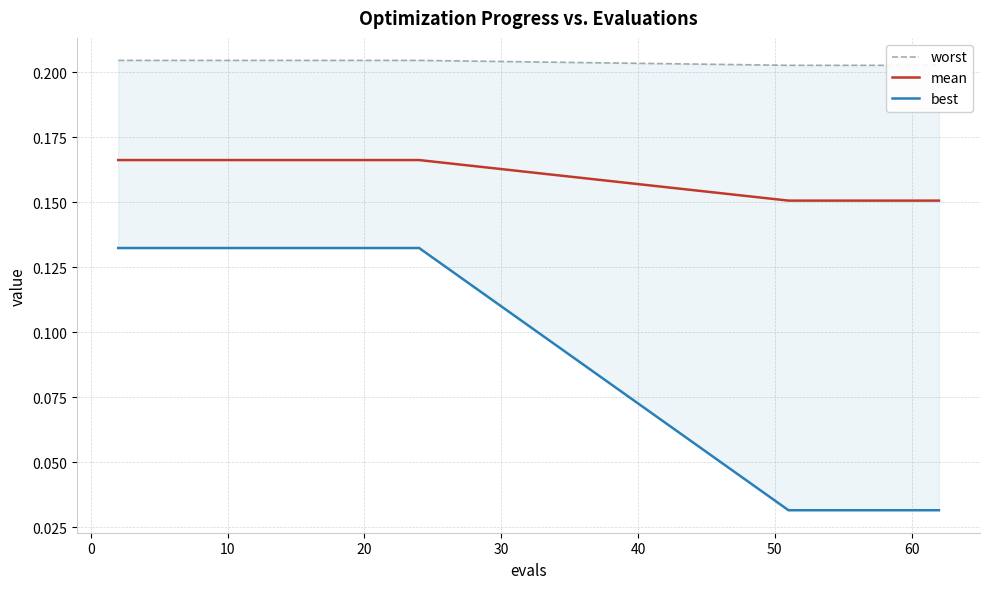

True or false: worst has more than 2 interior local peaks.

False